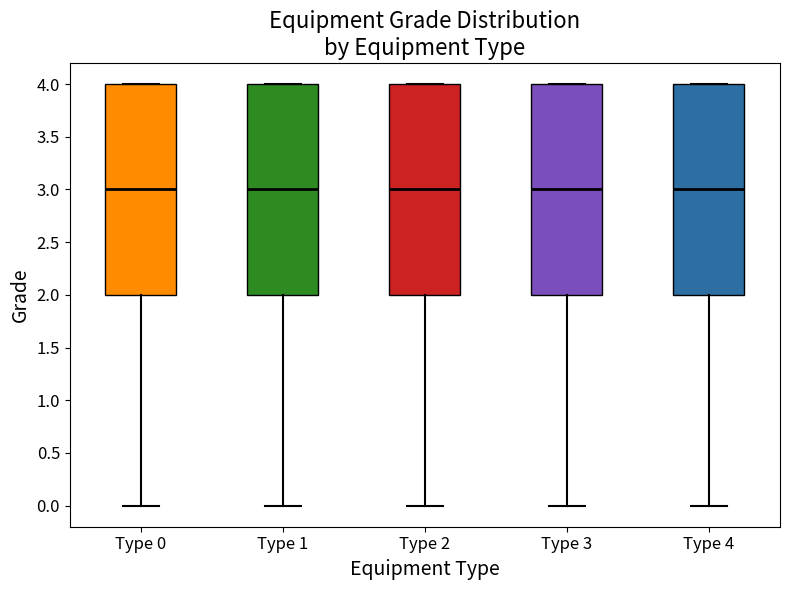

Reading left to right, read every box against the y-axis: the position of its median line, the range the box covers, and the ends of its whiskers. The values are not printed on the chart, so give them approximately, as read against the axis.

Type 0: median 3, box 2 to 4, whiskers 0 to 4
Type 1: median 3, box 2 to 4, whiskers 0 to 4
Type 2: median 3, box 2 to 4, whiskers 0 to 4
Type 3: median 3, box 2 to 4, whiskers 0 to 4
Type 4: median 3, box 2 to 4, whiskers 0 to 4